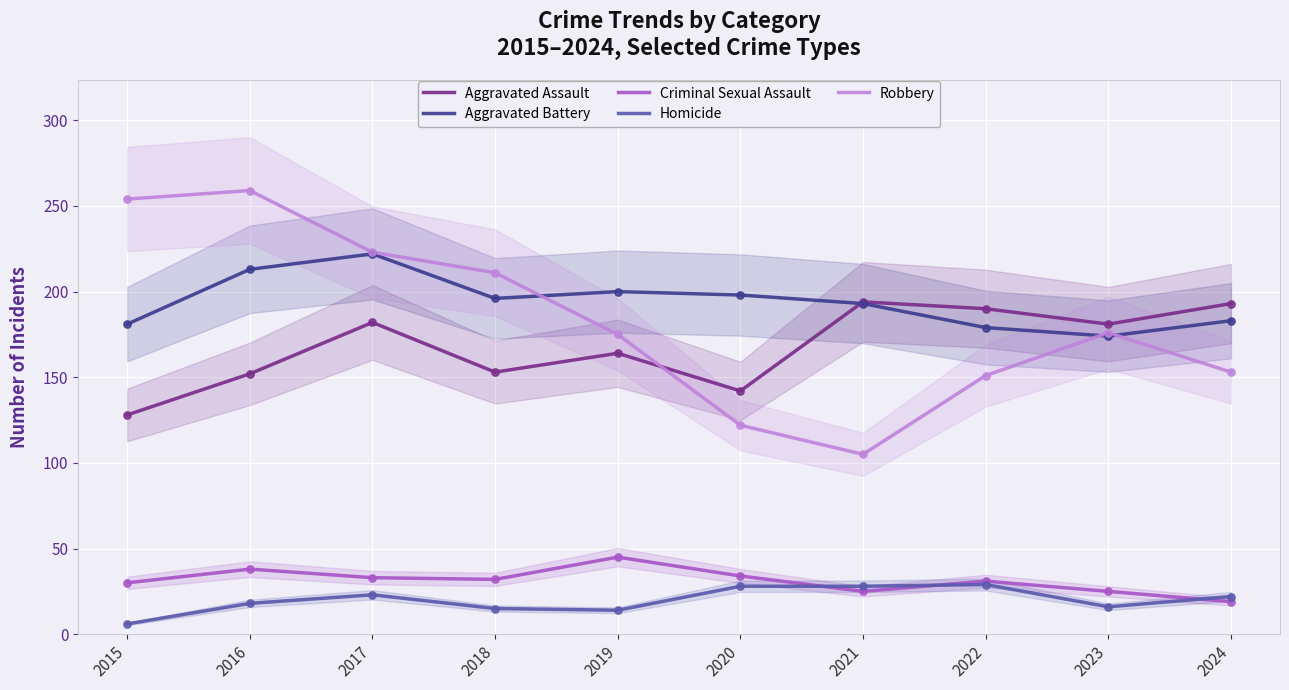

Which series has the widest spread of Y values?

Robbery